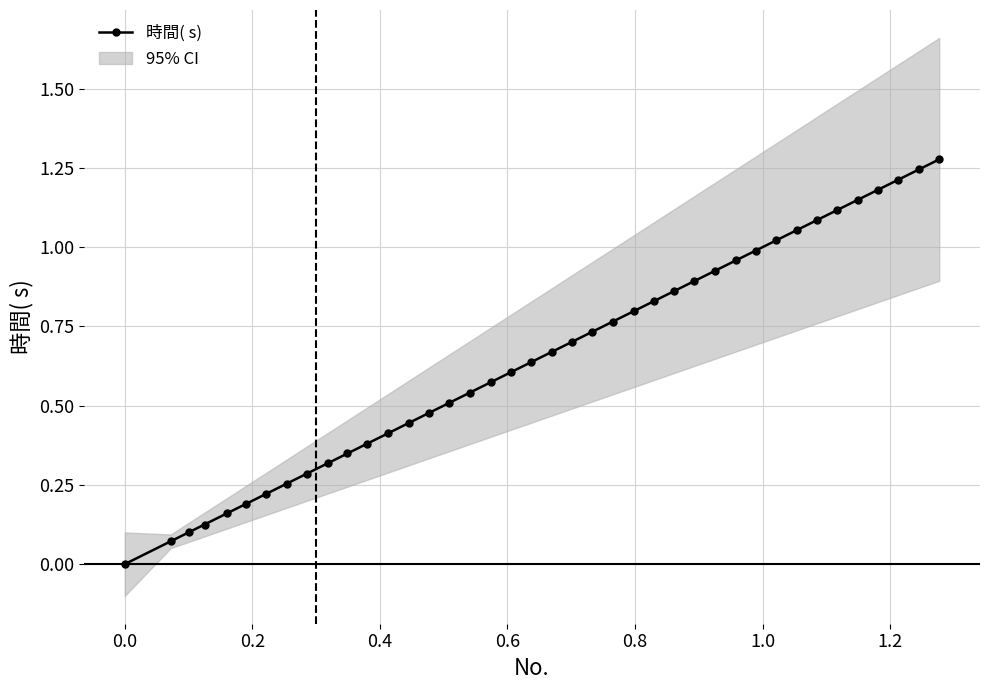

Reading left to right, transcribe all the data shown in this chart.

0.0	0.1	0.1	0.1	0.2	0.2	0.2	0.3	0.3	0.3	0.3	0.4	0.4	0.4	0.5	0.5	0.5	0.6	0.6	0.6	0.7	0.7	0.7	0.8	0.8	0.8	0.9	0.9	0.9	1.0	1.0	1.0	1.1	1.1	1.1	1.1	1.2	1.2	1.2	1.3